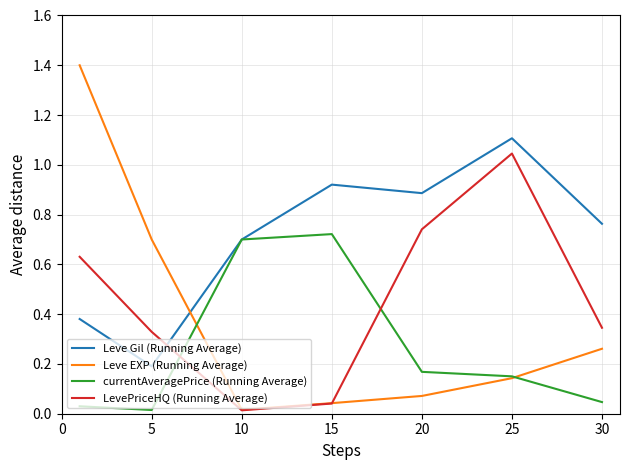

Which series has the largest range (max minus min)?

Leve EXP (Running Average)